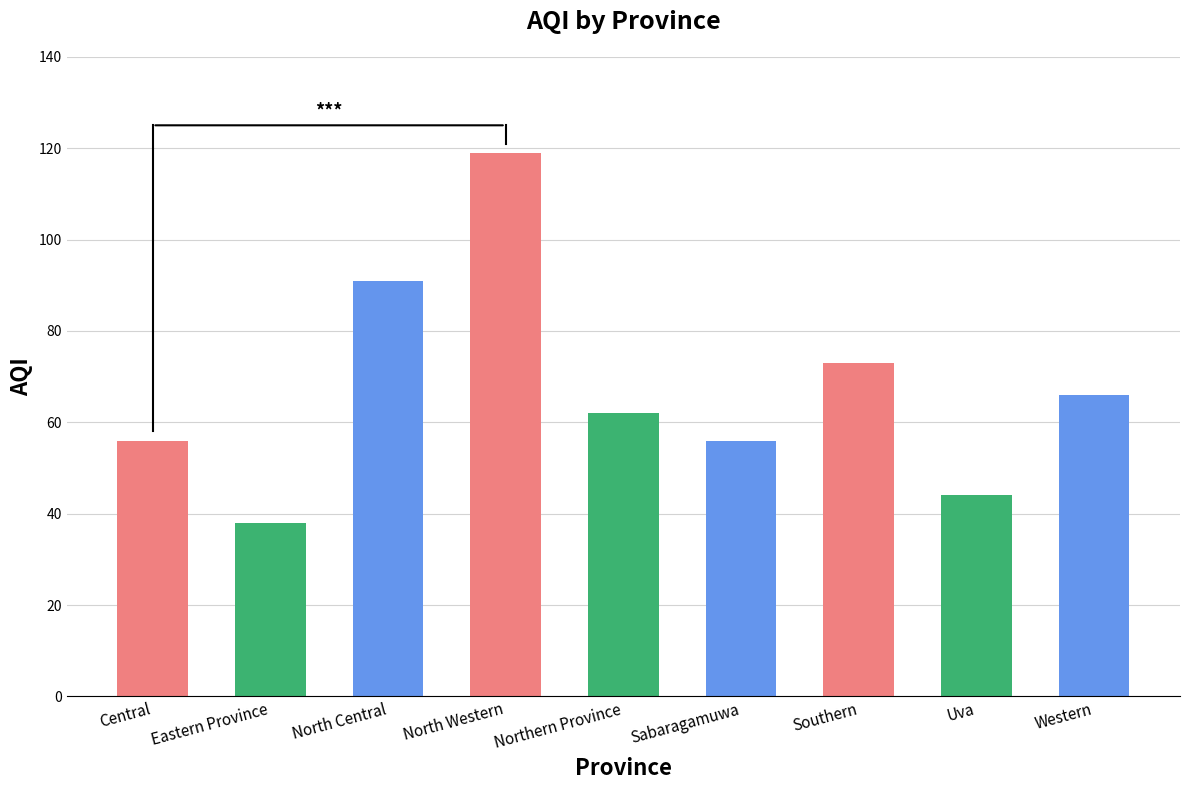

What is the sum of the values at Western and North Western?

185